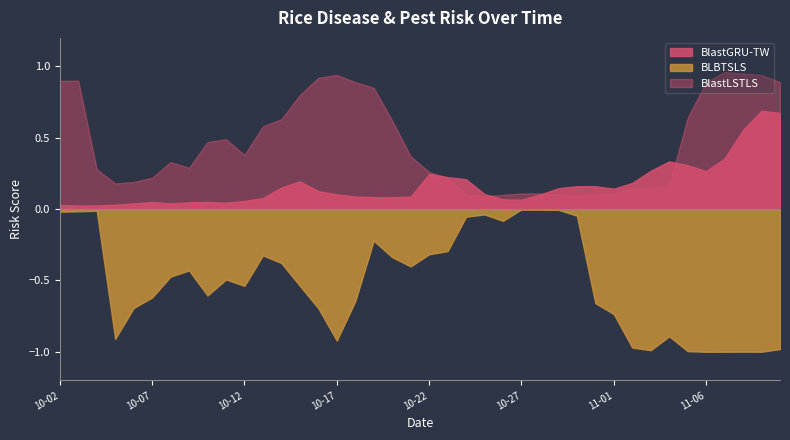

What is the greatest value displayed?

1.0